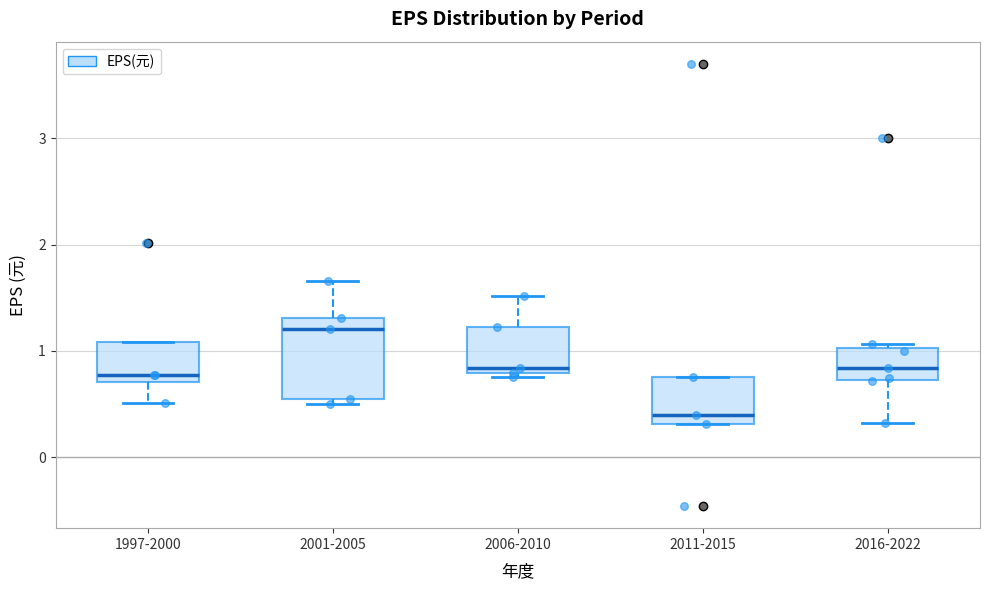

Where does the median line of the box for 2011-2015 sit on the y-axis? The values are not printed on the chart, so give them approximately, as read against the axis.

0.4